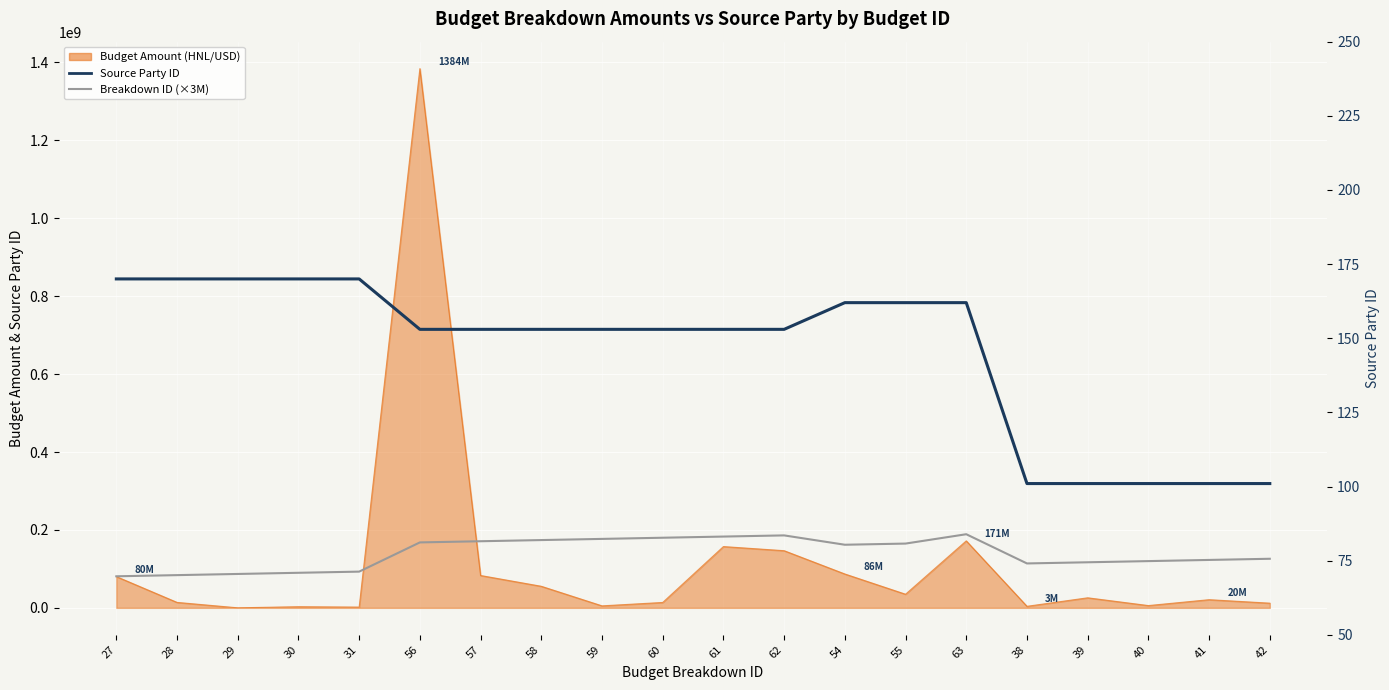

List the series in order of their peak value, highest first.

Breakdown ID (×3M), Source Party ID (Scaled)